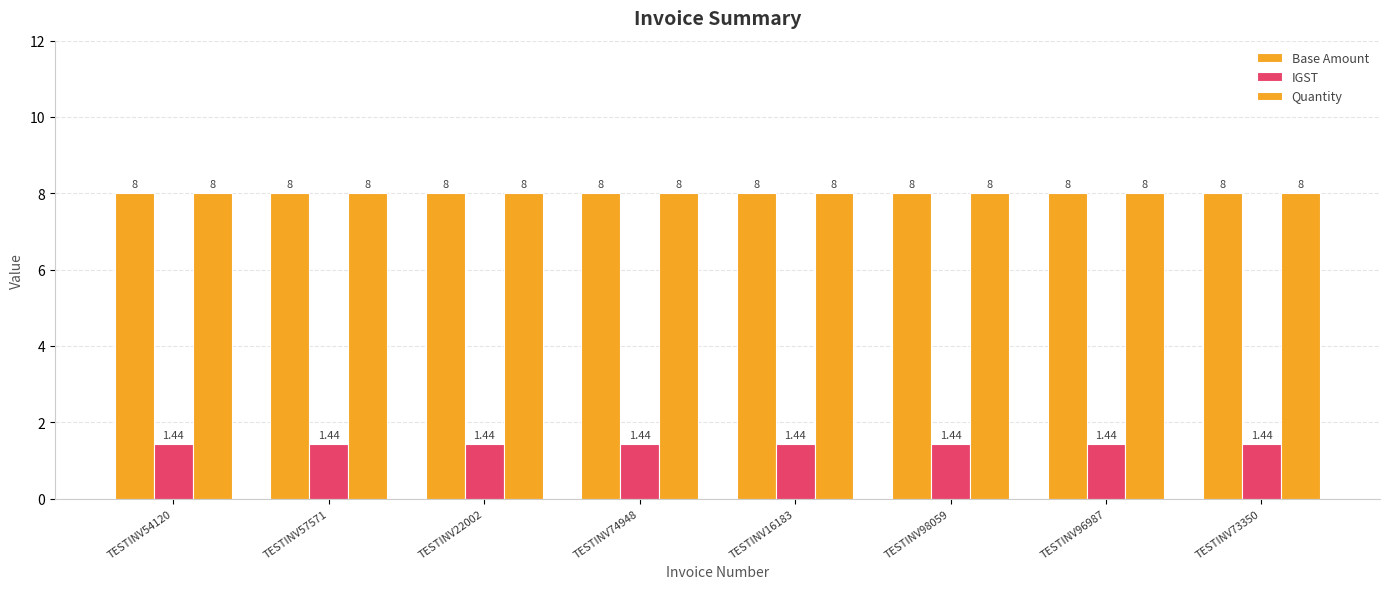

What is the smallest value displayed?

1.4